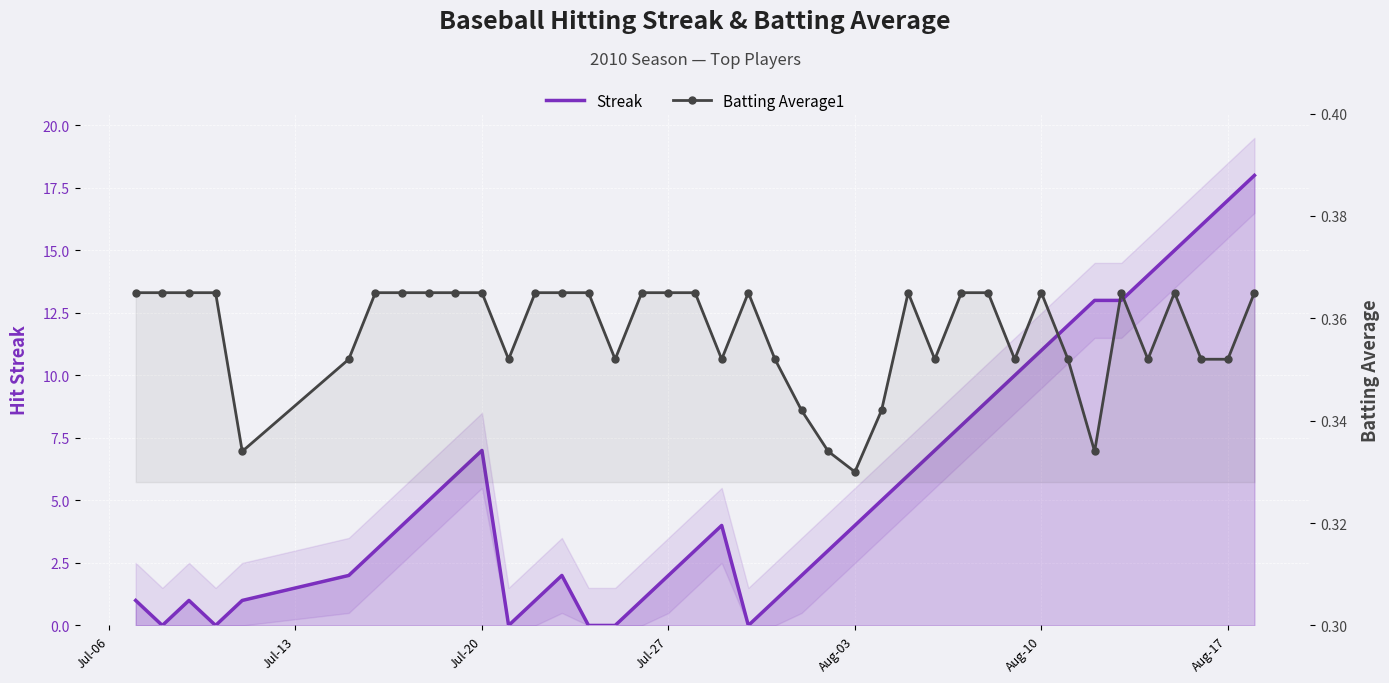

How many distinct data groups are displayed?

2